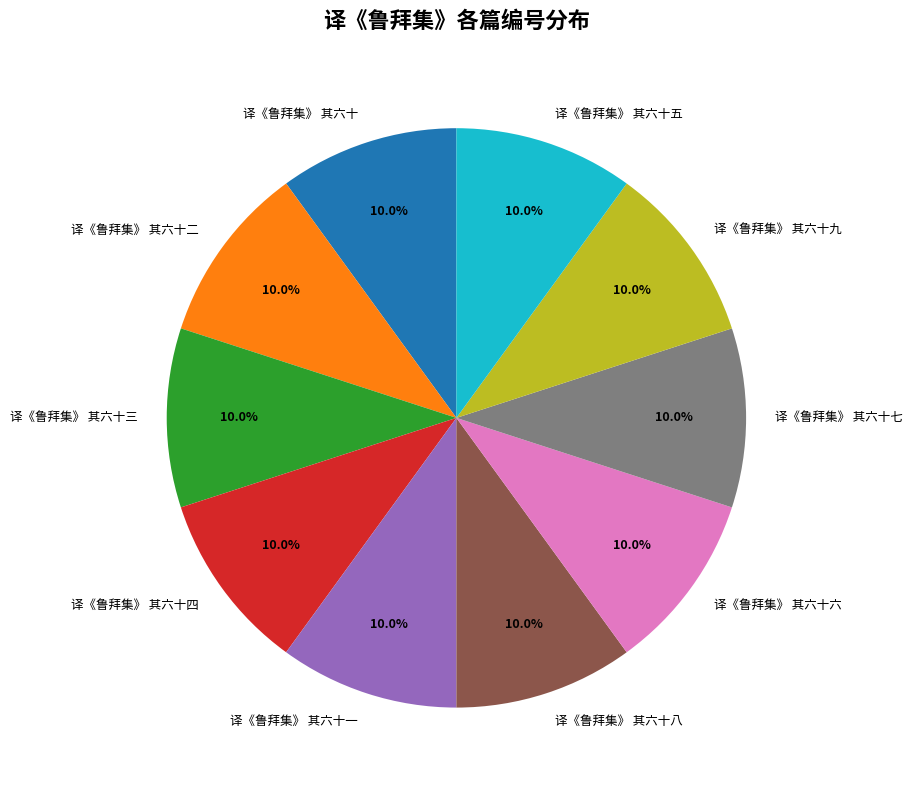

To the nearest percent, what percentage of the pie is 译《鲁拜集》 其六十八?

10%